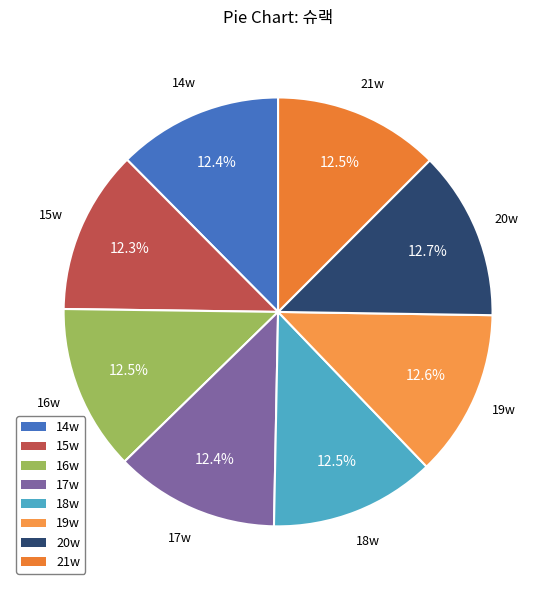

What is the total percentage of 17w and 20w?

25.1%